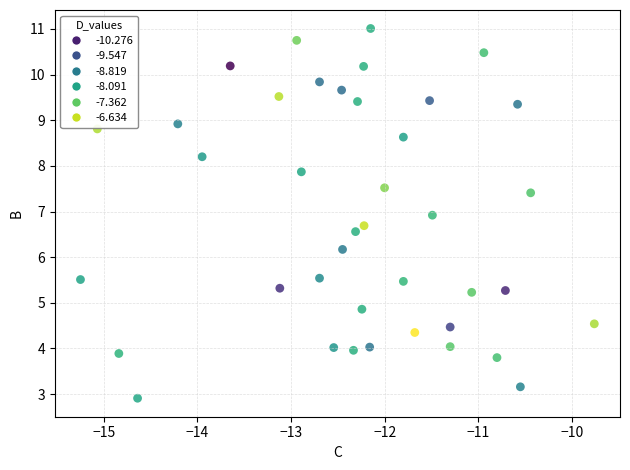

What Y value in the scatter plot is closest to 6?

6.2